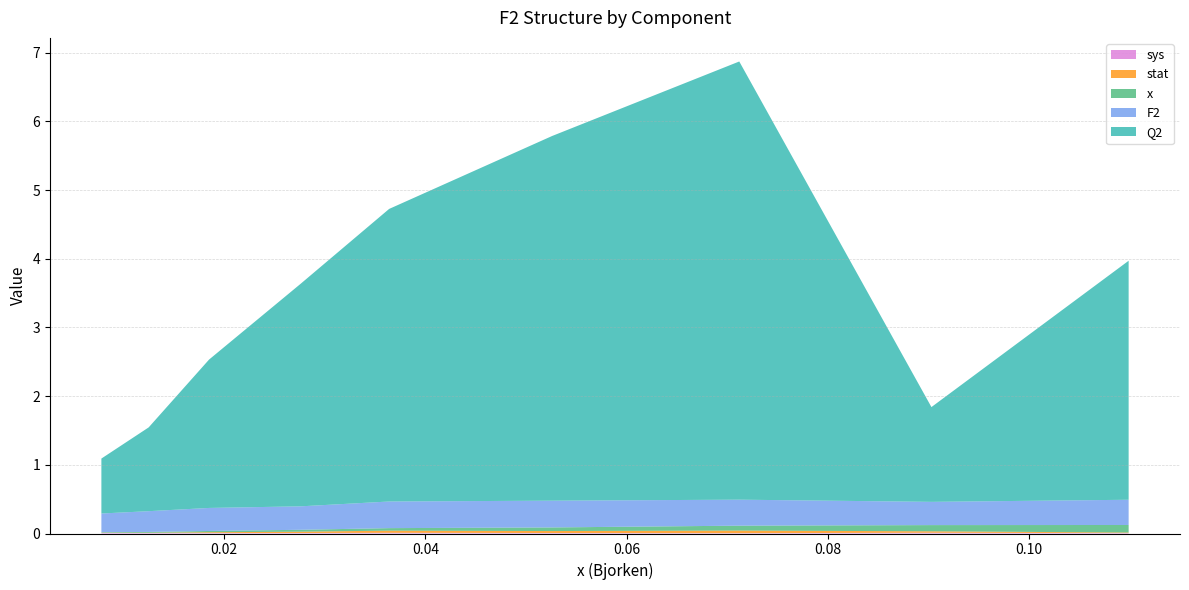

Reading left to right, what are all the values shown in this chart?

F2: 0.0078=0.3	0.0125=0.3	0.0185=0.3	0.0276=0.3	0.0364=0.4	0.0526=0.4	0.0712=0.4	0.0903=0.3	0.1099=0.4
Q2: 0.0078=0.8	0.0125=1.2	0.0185=2.2	0.0276=3.2	0.0364=4.3	0.0526=5.3	0.0712=6.4	0.0903=1.4	0.1099=3.5
stat: 0.0078=0.0	0.0125=0.0	0.0185=0.0	0.0276=0.0	0.0364=0.0	0.0526=0.0	0.0712=0.0	0.0903=0.0	0.1099=0.0
sys: 0.0078=0.0	0.0125=0.0	0.0185=0.0	0.0276=0.0	0.0364=0.0	0.0526=0.0	0.0712=0.0	0.0903=0.0	0.1099=0.0
x: 0.0078=0.0	0.0125=0.0	0.0185=0.0	0.0276=0.0	0.0364=0.0	0.0526=0.1	0.0712=0.1	0.0903=0.1	0.1099=0.1